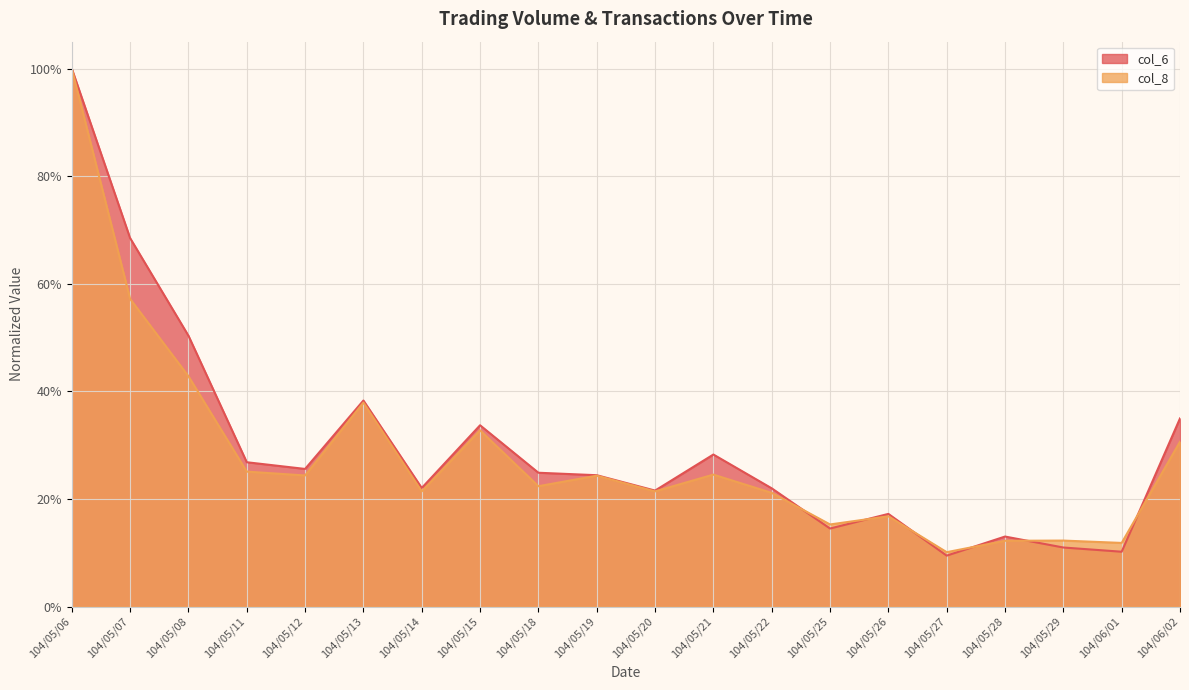

Is it true that col_8 equals 1.3 at 104/05/06?

False